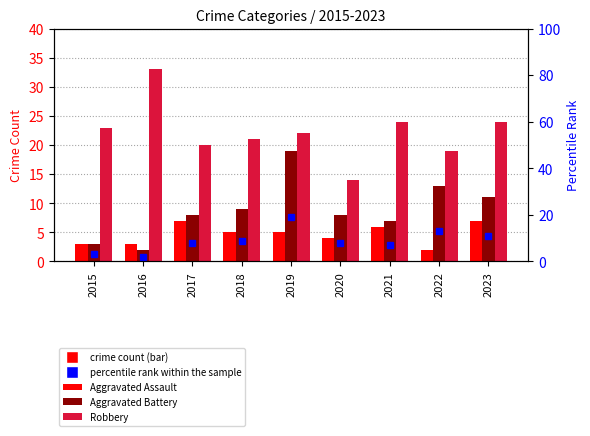

What is the sum of all Robbery values?

200